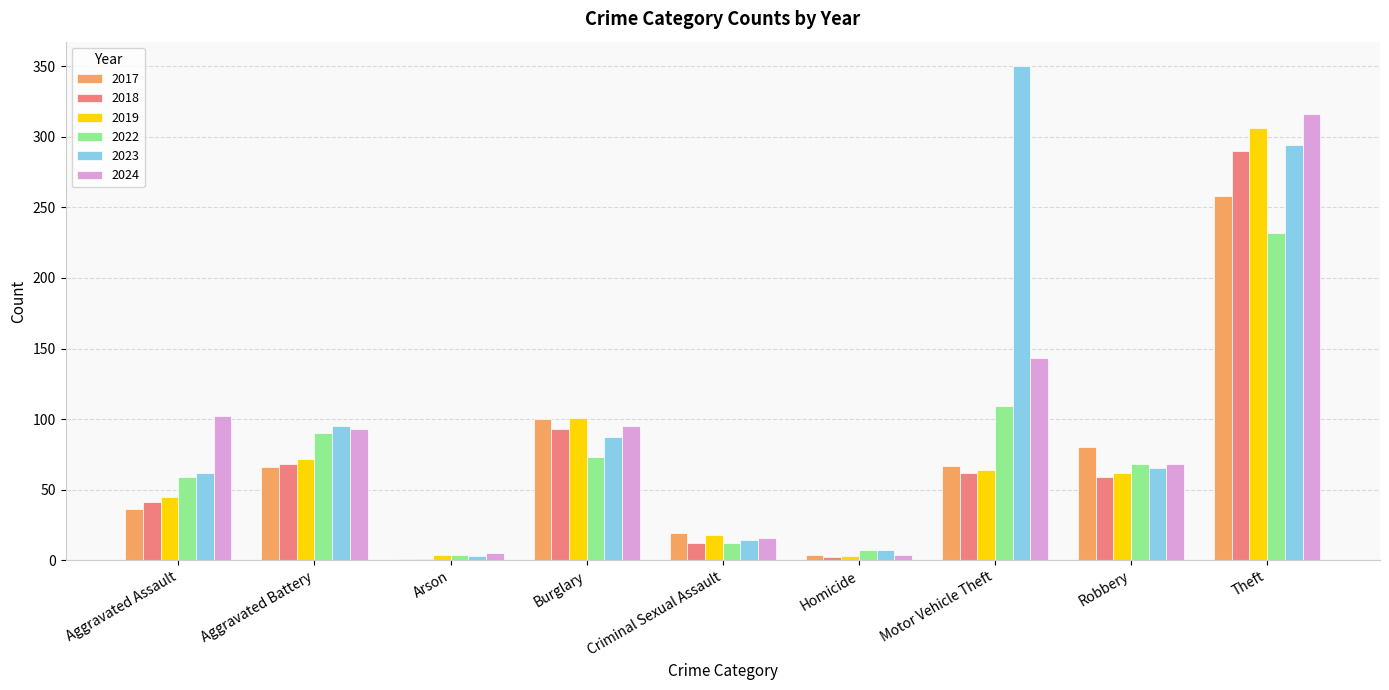

What is the maximum value for 2018?

290